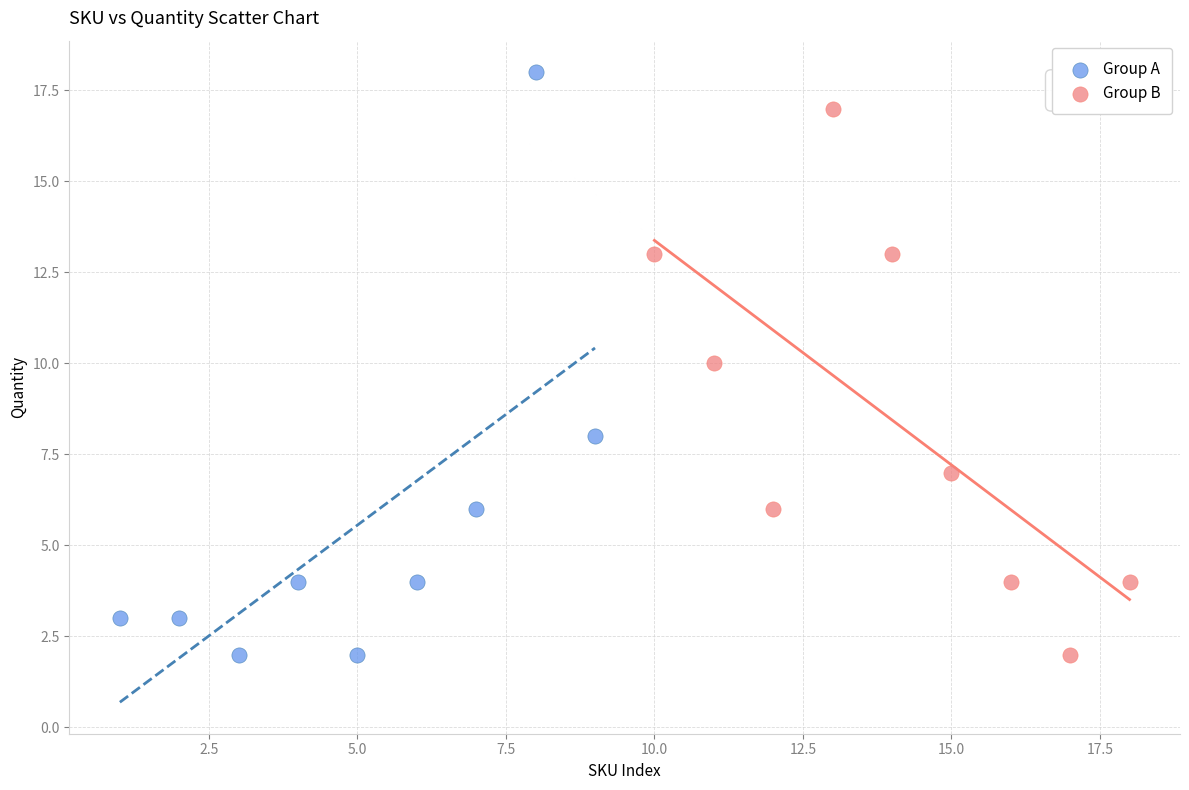

Which series contains the highest Y value?

Group A